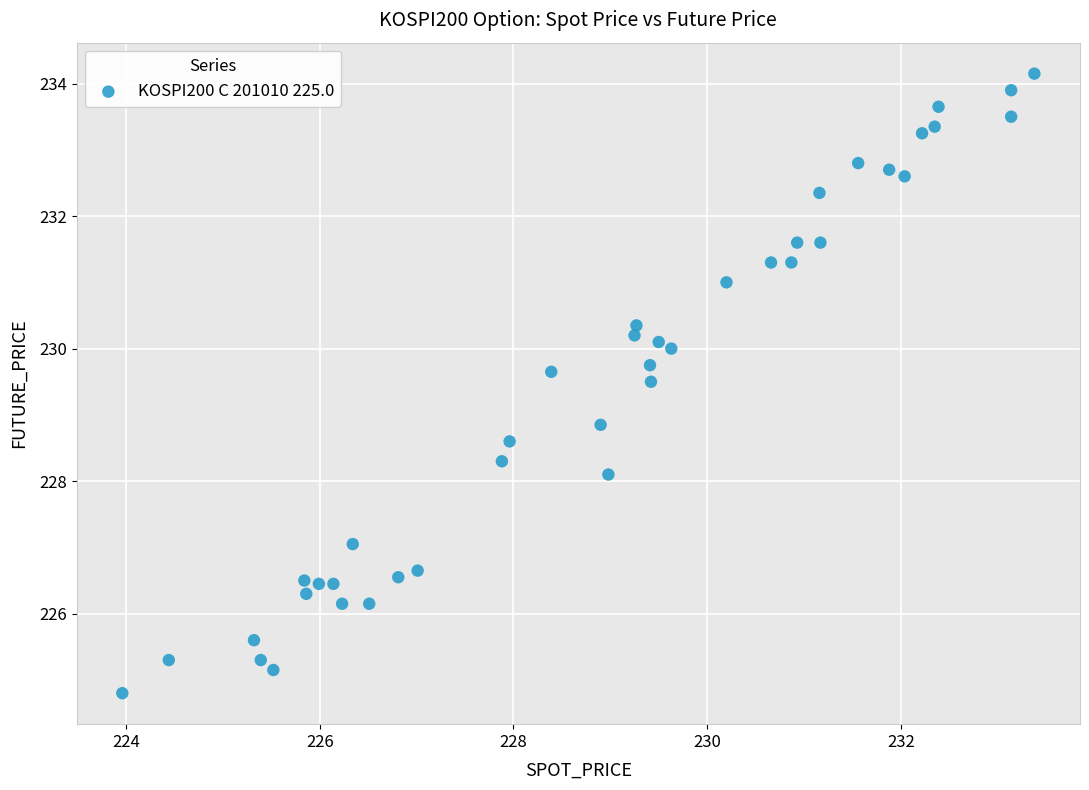

What is the range of X values (max minus min)?

9.4